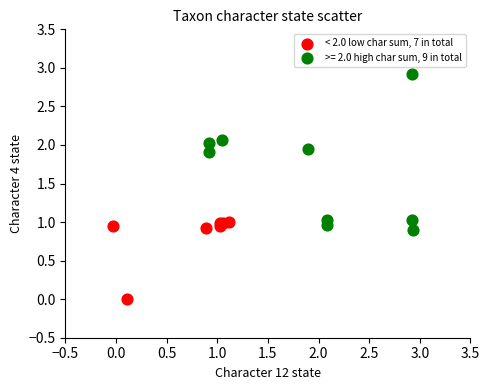

Which series has the widest spread of Y values?

>= 2.0 high char sum, 9 in total